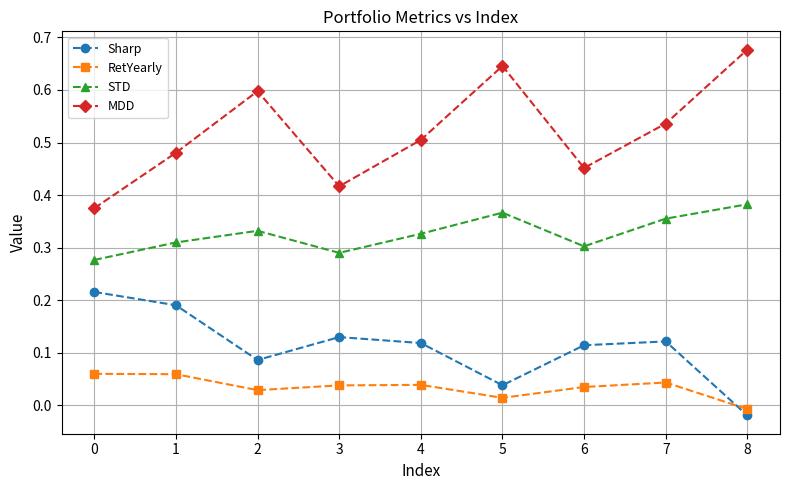

In MDD, how many points are higher than both neighbors (excluding endpoints)?

2